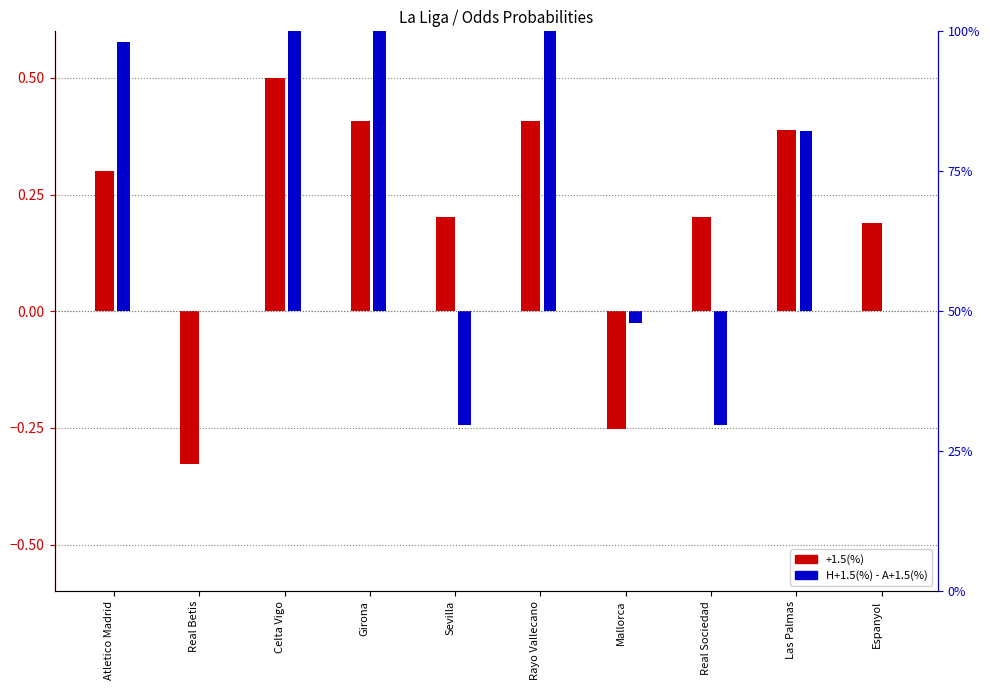

What is the greatest value displayed?

1.0